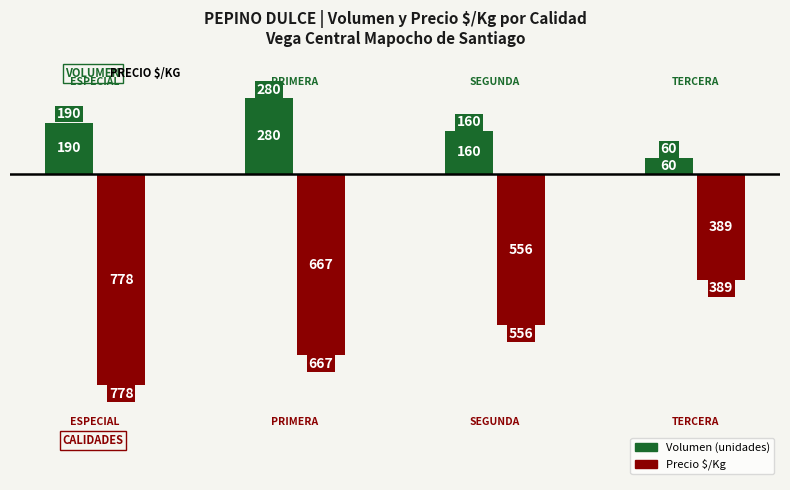

What is the smallest value displayed?

-778